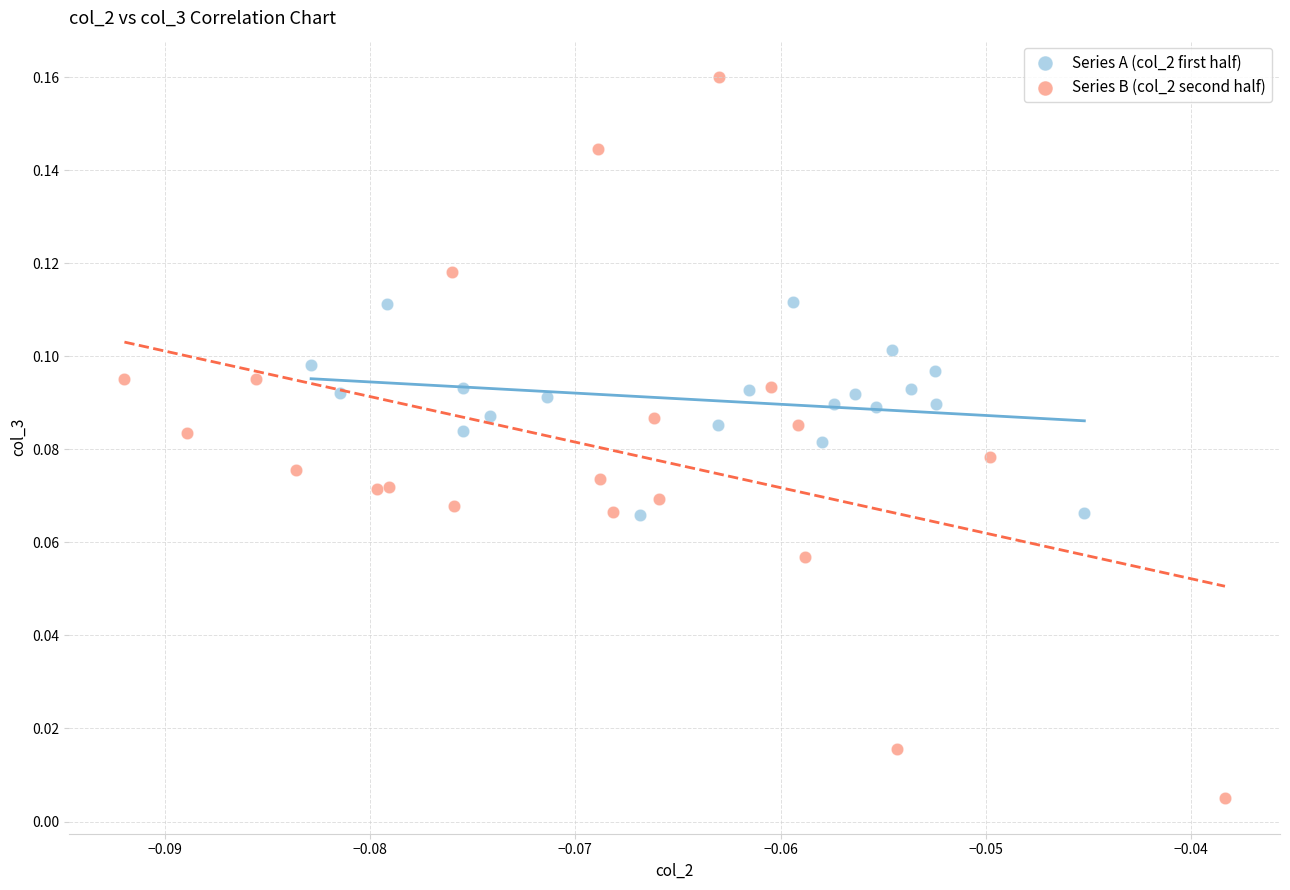

What are all the series names shown in the legend?

Series A (col_2 first half), Series B (col_2 second half)